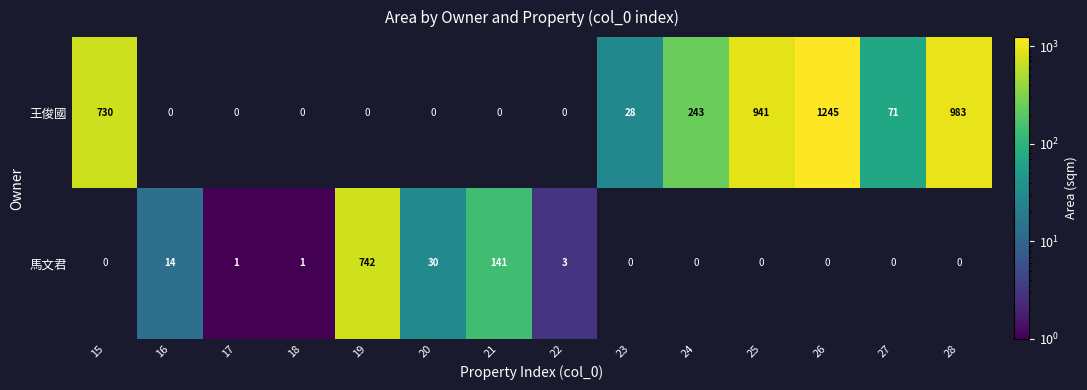

True or false: 王俊國 has a value of 983 at 28.

True